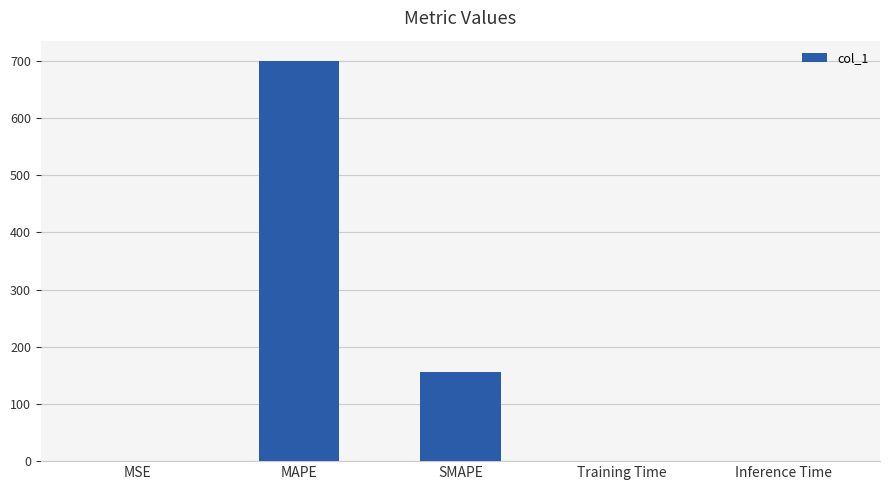

What is the sum of all values?

855.7